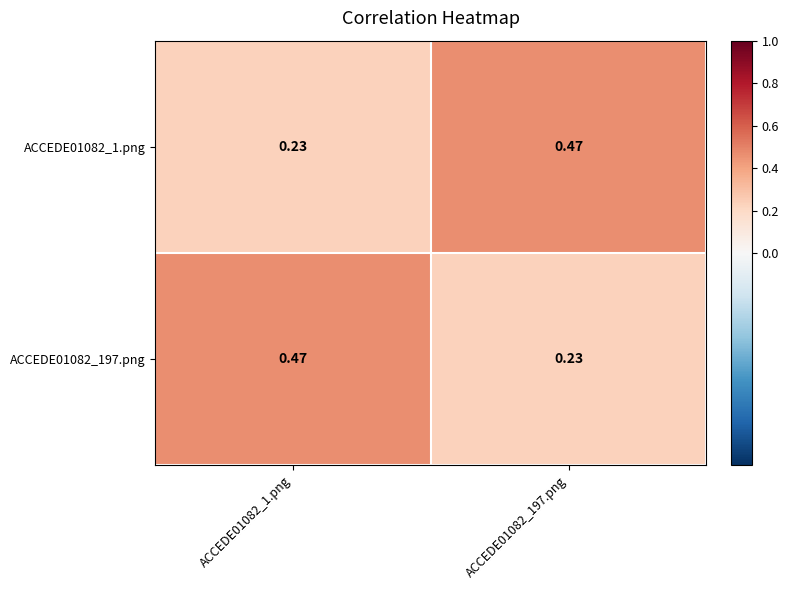

How many series are shown in this chart?

2